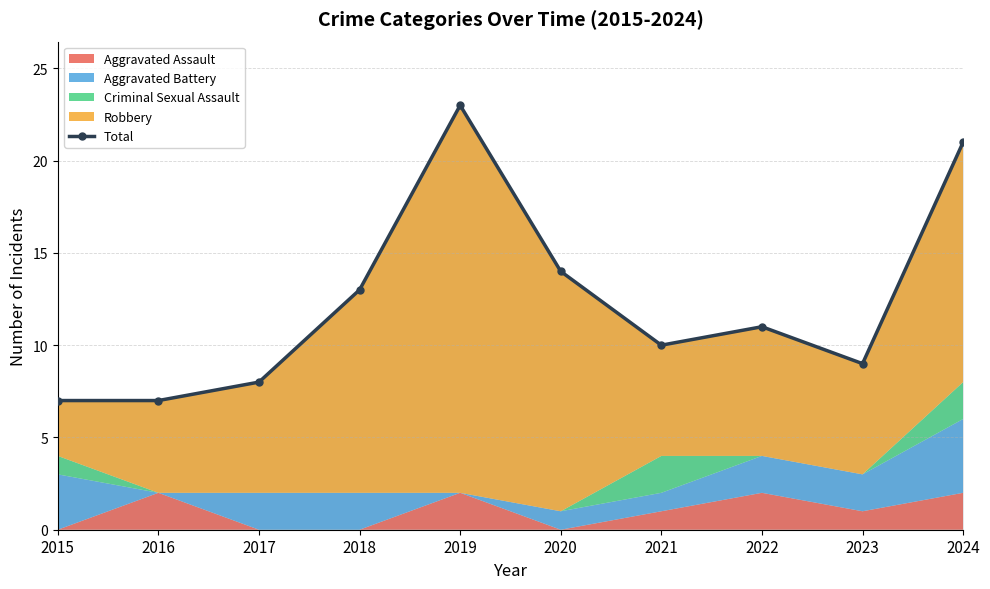

The value at 2024 is 13. True or false?

False